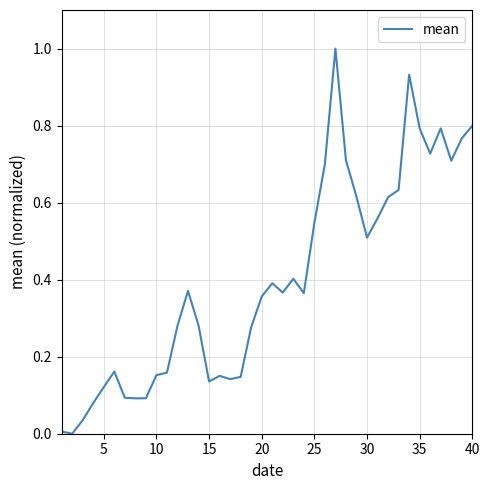

What is the sum of all values?

16.1